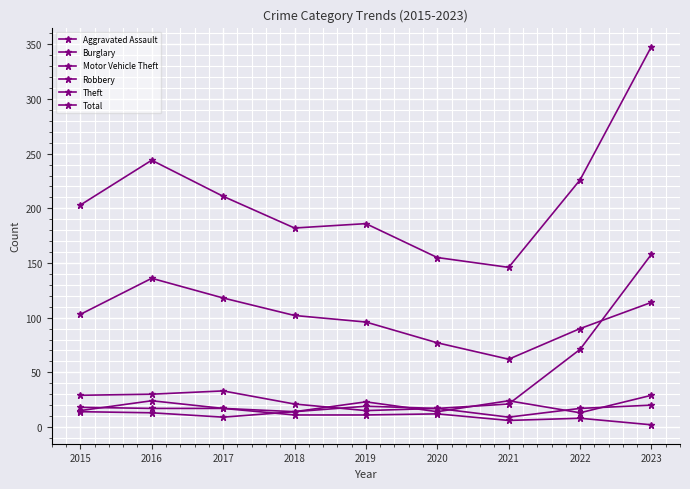

True or false: Total has a value of 155 at 2020.

True